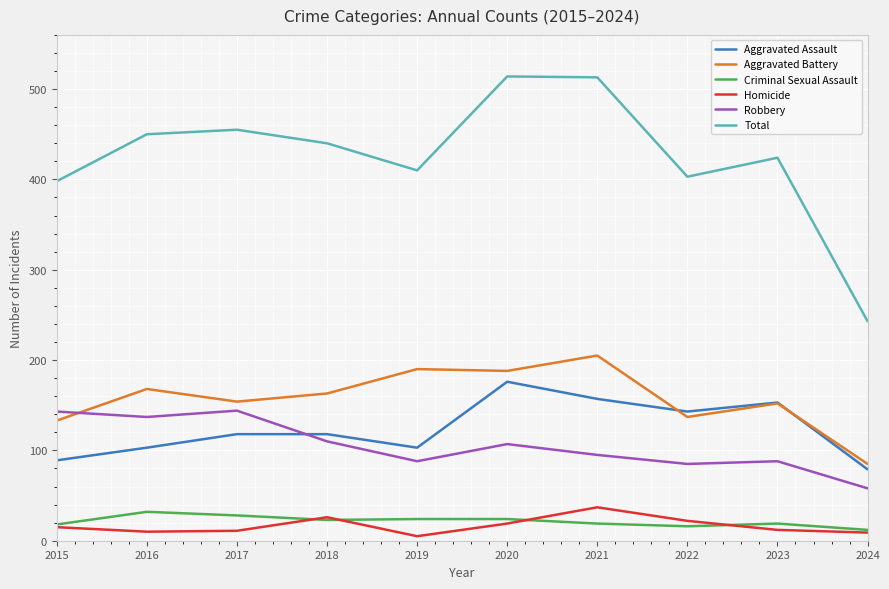

Which series has the largest range (max minus min)?

Total